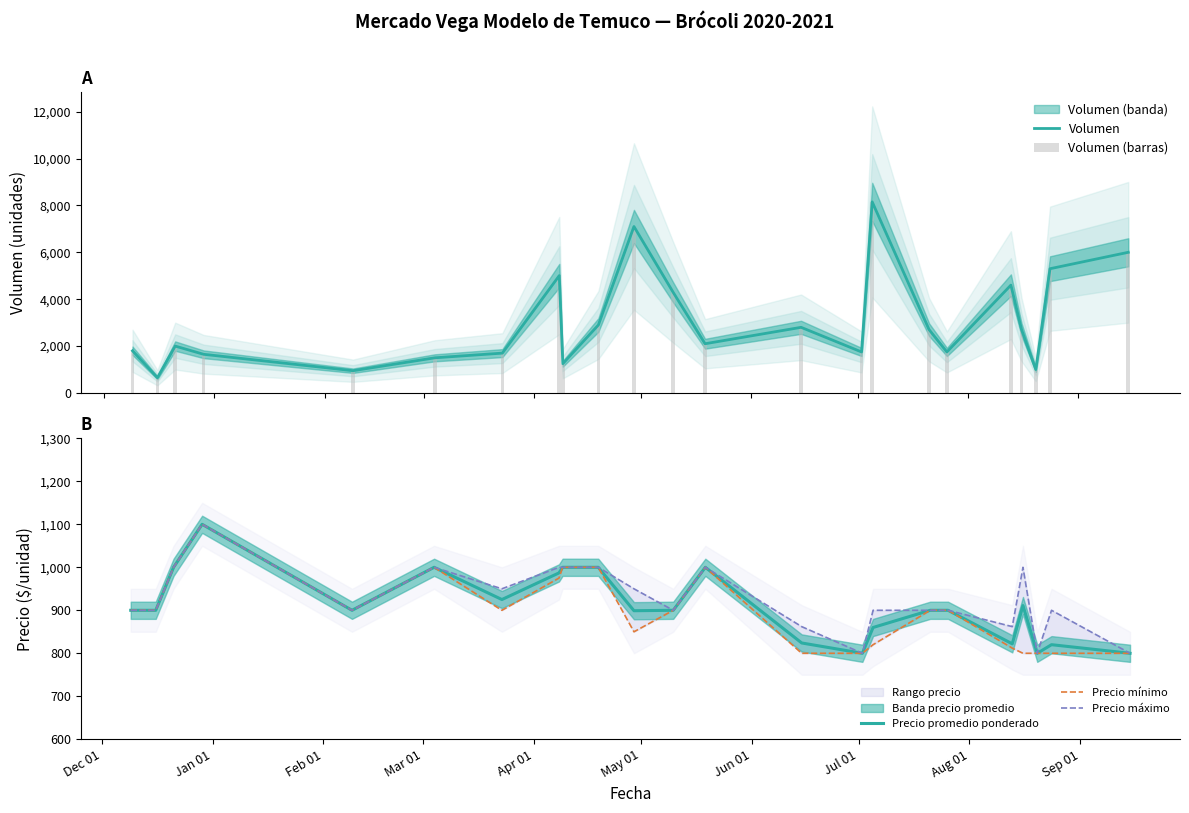

What is the highest value of the Precio promedio ponderado series?

1100